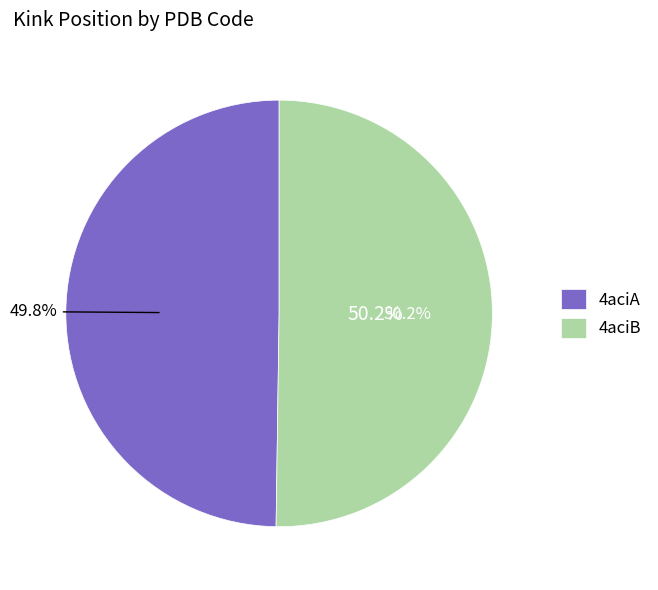

True or false: 4aciB accounts for 50% of the total.

True